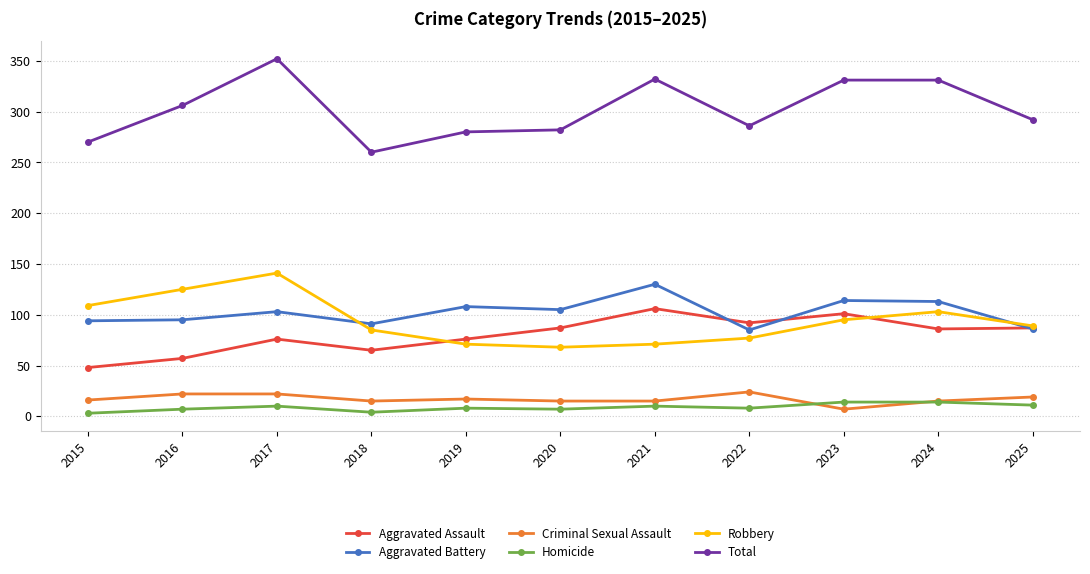

In Robbery, how many points are lower than both neighbors (excluding endpoints)?

1